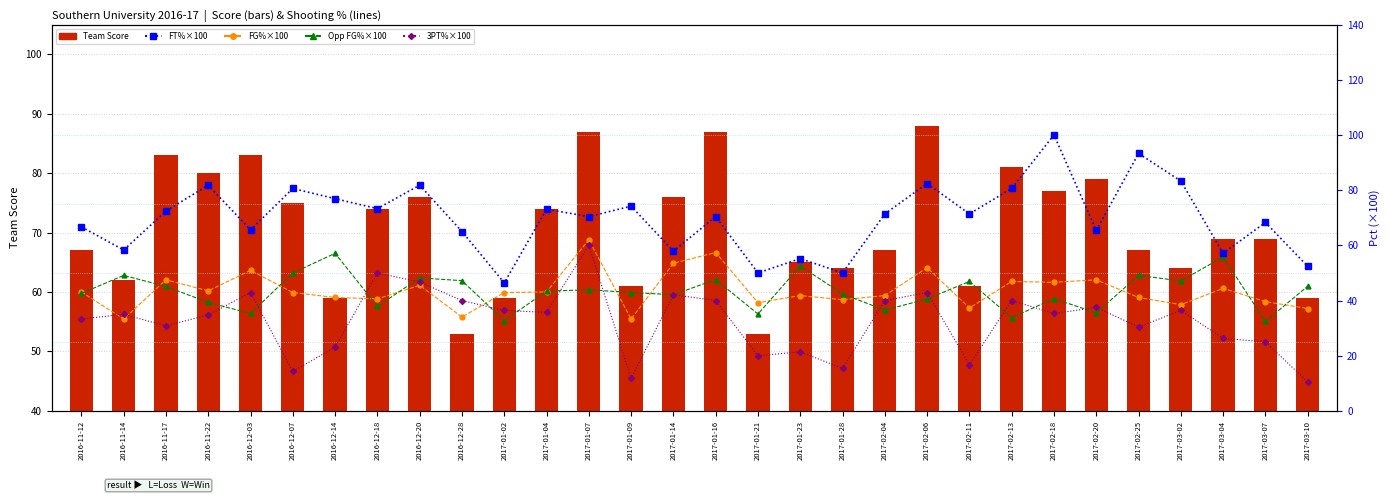

What is the difference between the second highest and second lowest values in the FG%×100 series?

24.1